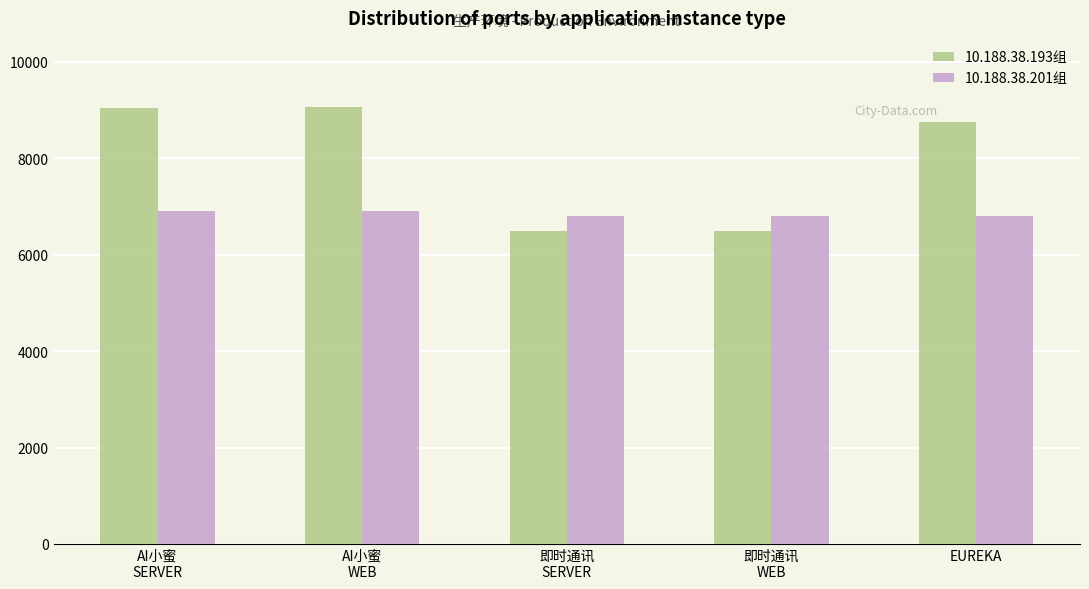

What is the sum of all 10.188.38.201组 values?

34211